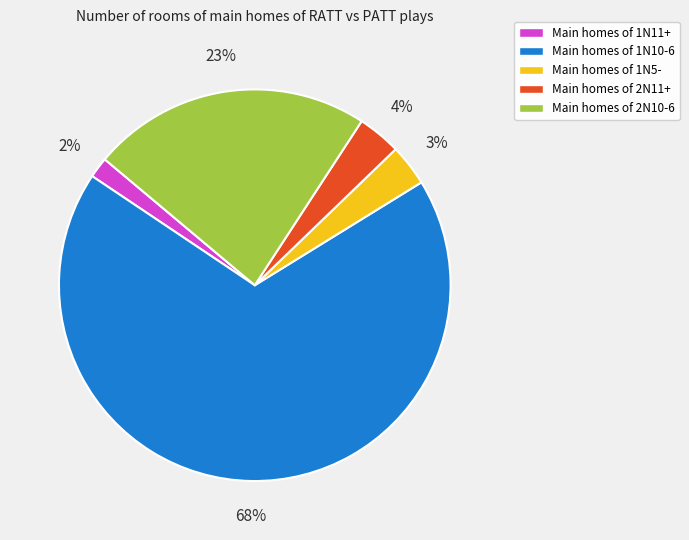

Is there any slice that represents more than half of the pie?

Yes